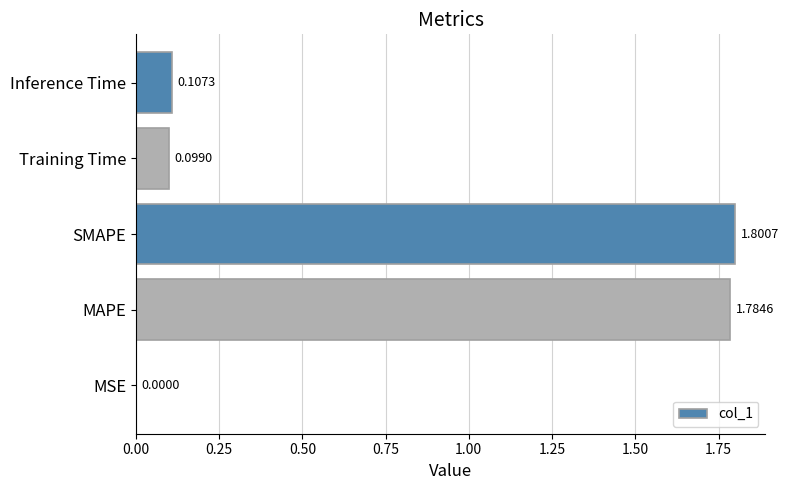

At which category does the chart reach its peak across all series?

SMAPE